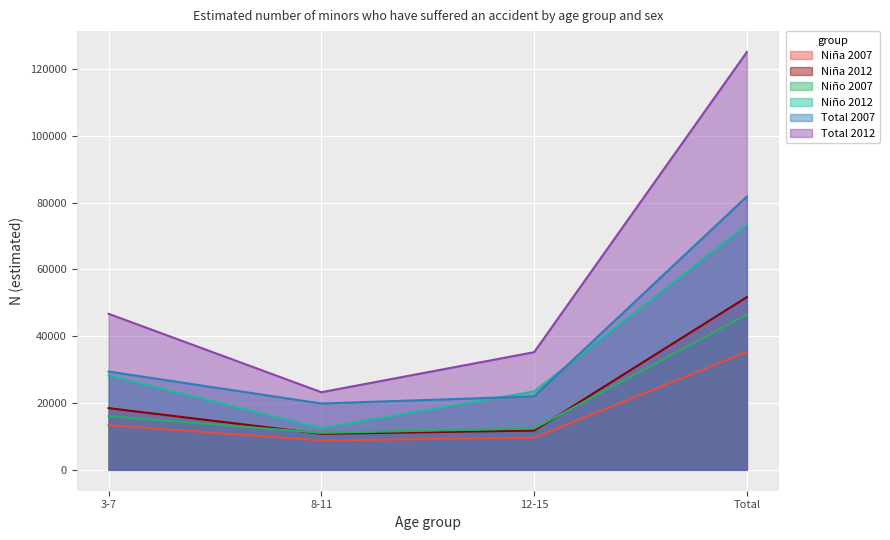

True or false: Total 2012 and Niño 2007 cross at least once.

False